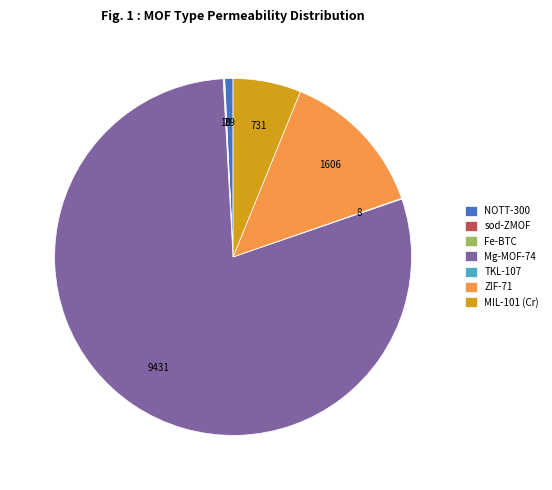

True or false: NOTT-300 accounts for 11% of the total.

False